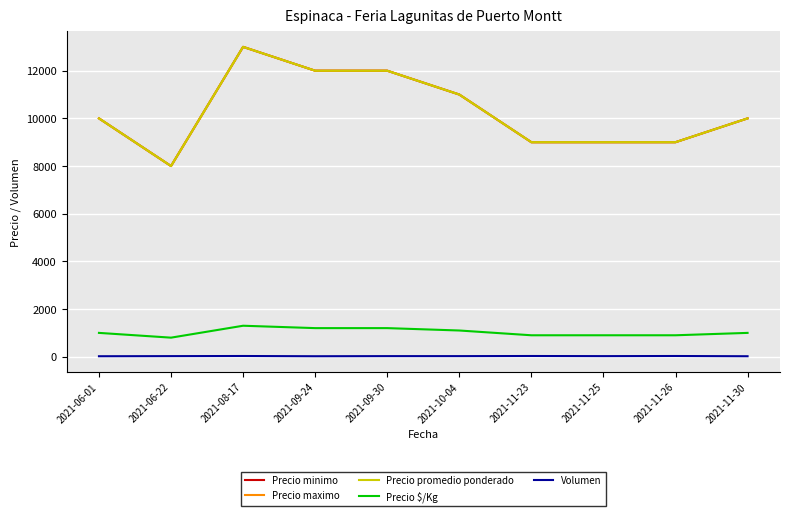

Which series has the largest total across all categories?

Precio minimo